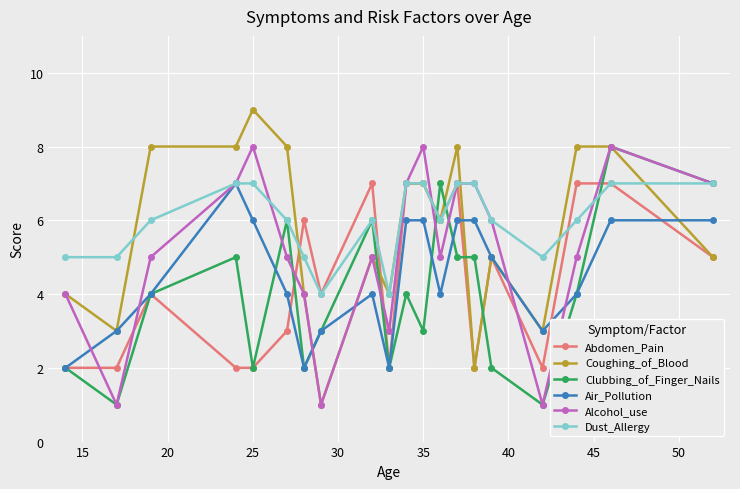

True or false: Alcohol_use has more than 2 interior local peaks.

True